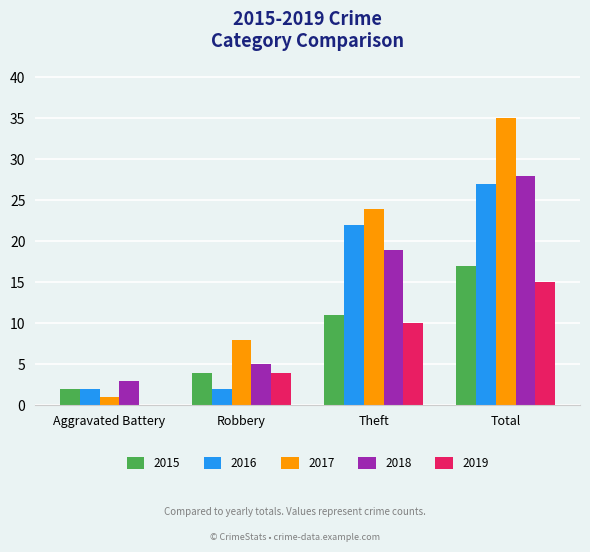

What is the sum of all 2016 values?

53